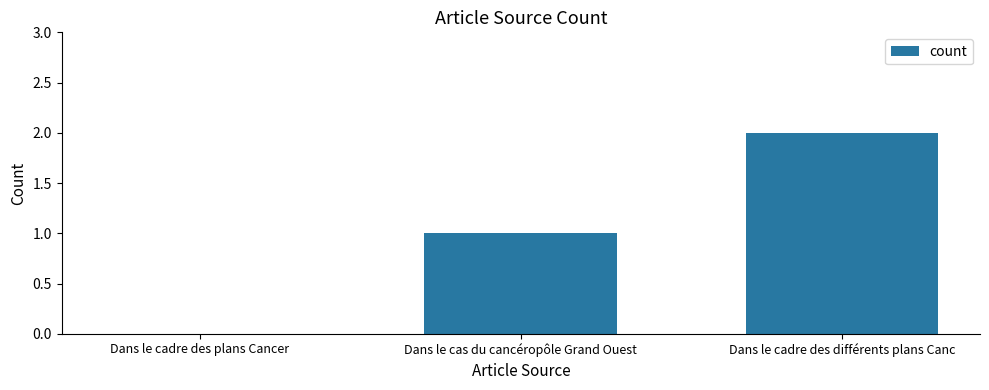

Which has a higher value, Dans le cas du cancéropôle Grand Ouest or Dans le cadre des plans Cancer?

Dans le cas du cancéropôle Grand Ouest